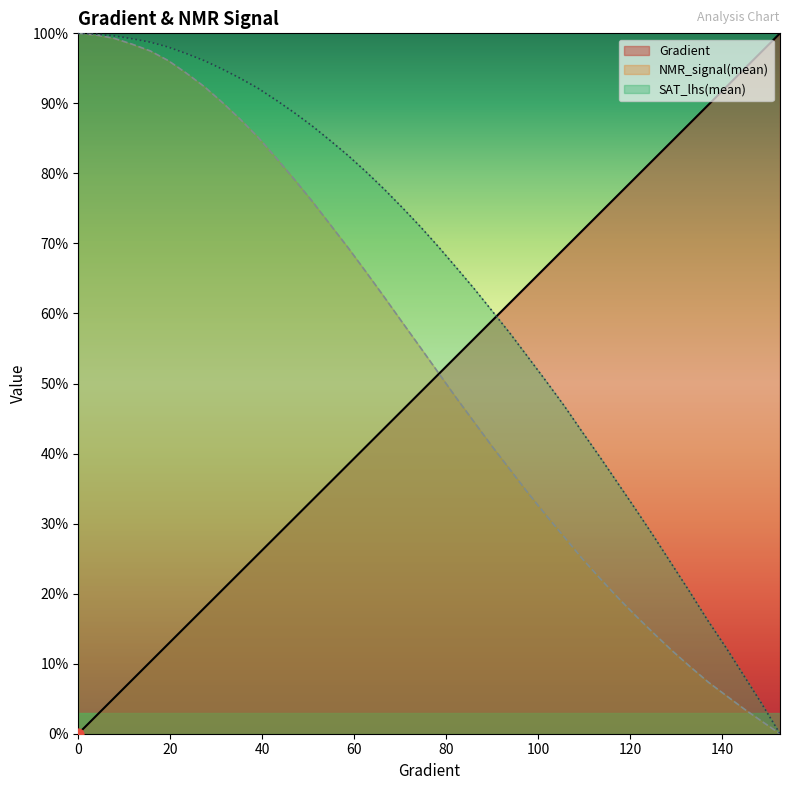

Which series contains the lowest Y value?

Gradient